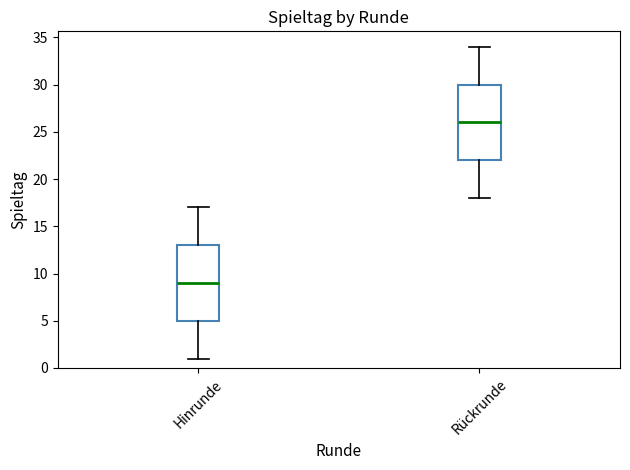

Reading left to right, read every box against the y-axis: the position of its median line, the range the box covers, and the ends of its whiskers. The values are not printed on the chart, so give them approximately, as read against the axis.

Hinrunde: median 9, box 5 to 13, whiskers 1 to 17
Rückrunde: median 26, box 22 to 30, whiskers 18 to 34